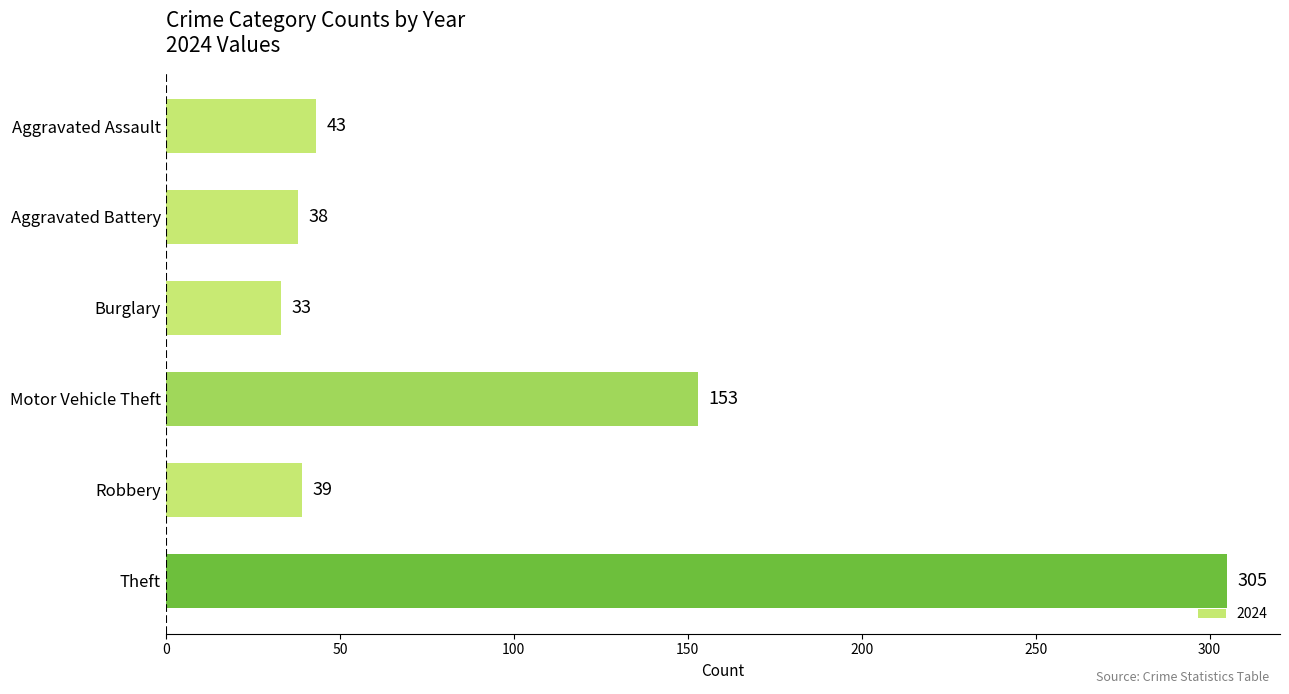

Which label corresponds to the largest value in the chart?

Theft